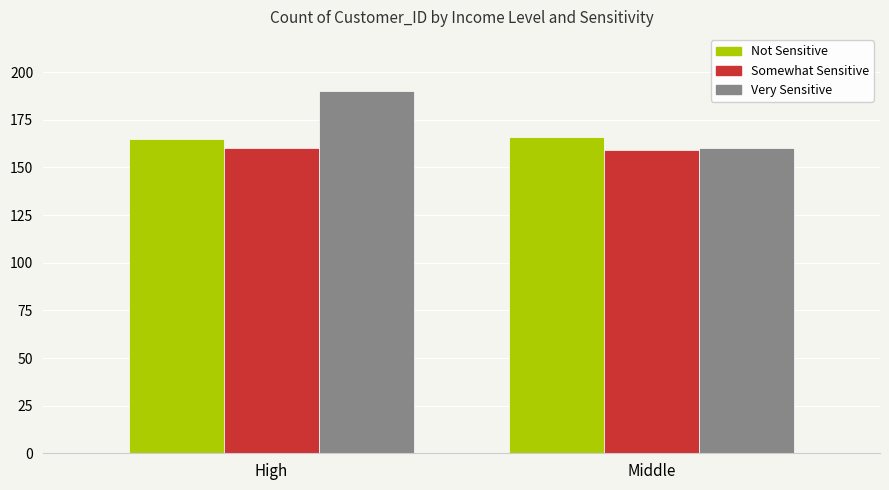

Reading left to right, what are all the values shown in this chart?

Not Sensitive: 165	166
Somewhat Sensitive: 160	159
Very Sensitive: 190	160